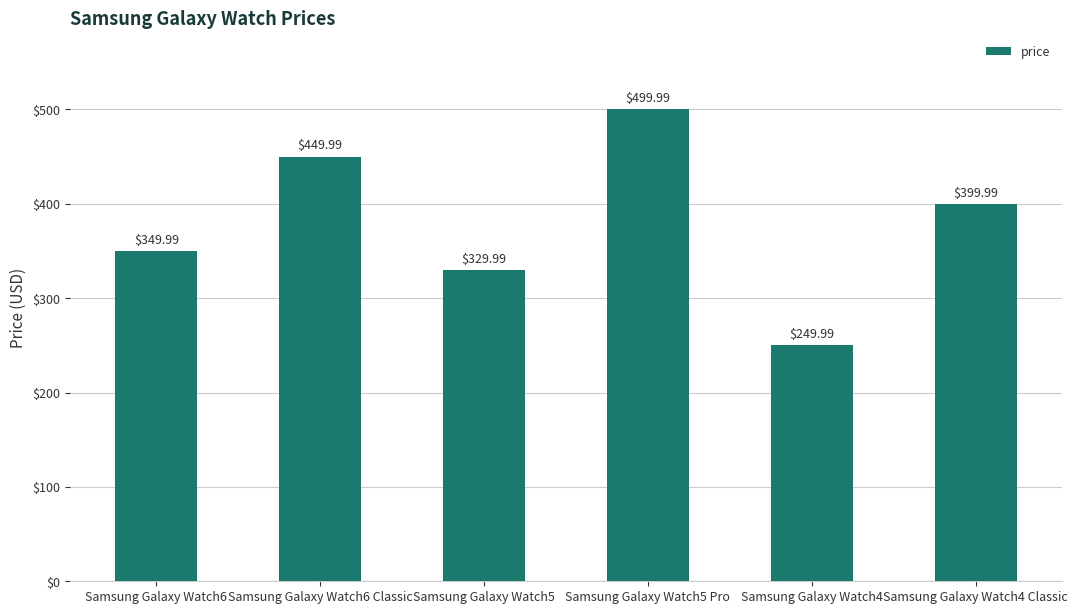

What is the average value?

380.0